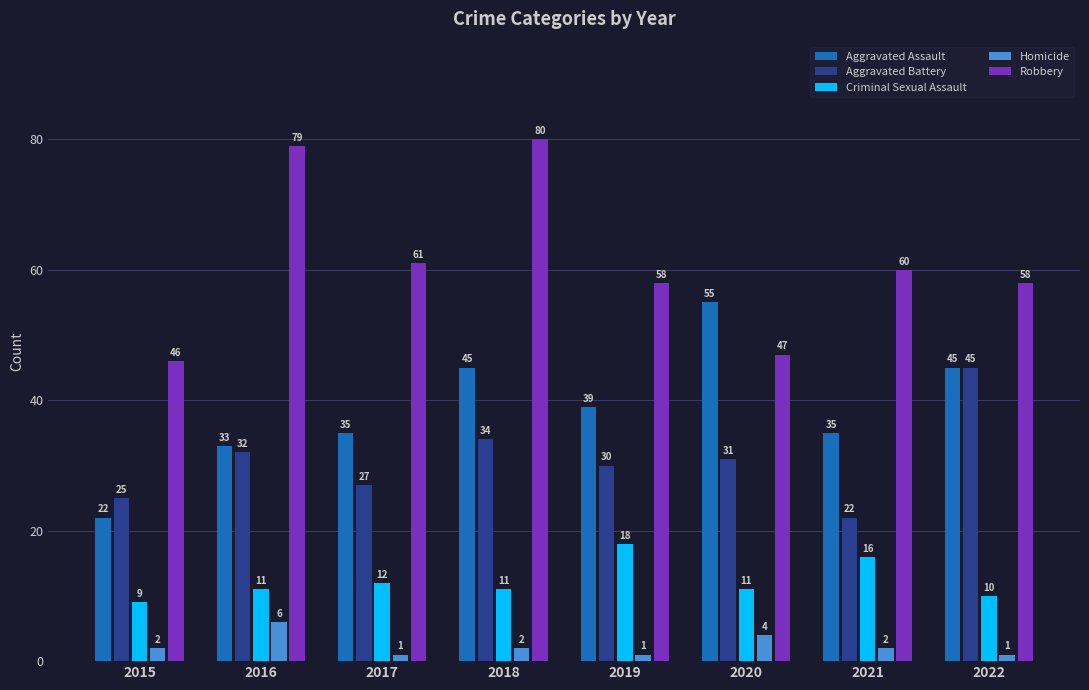

Rank the series by their maximum value, from lowest to highest.

Homicide, Criminal Sexual Assault, Aggravated Battery, Aggravated Assault, Robbery